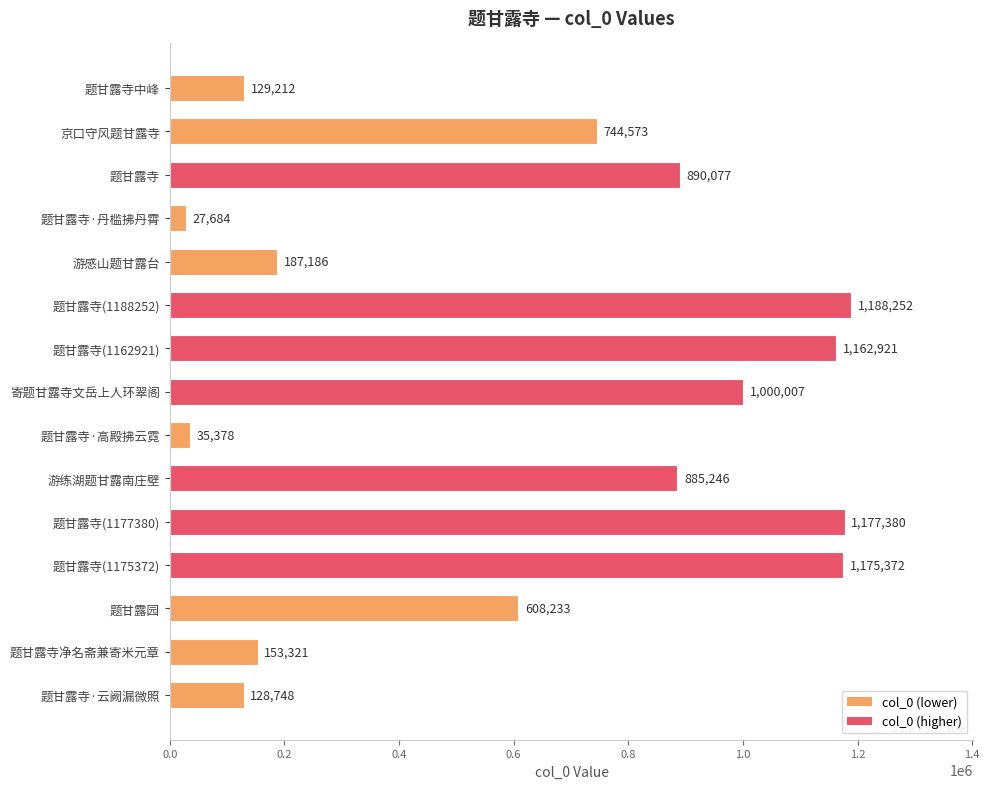

What is the difference between the second highest and second lowest values?

1142002